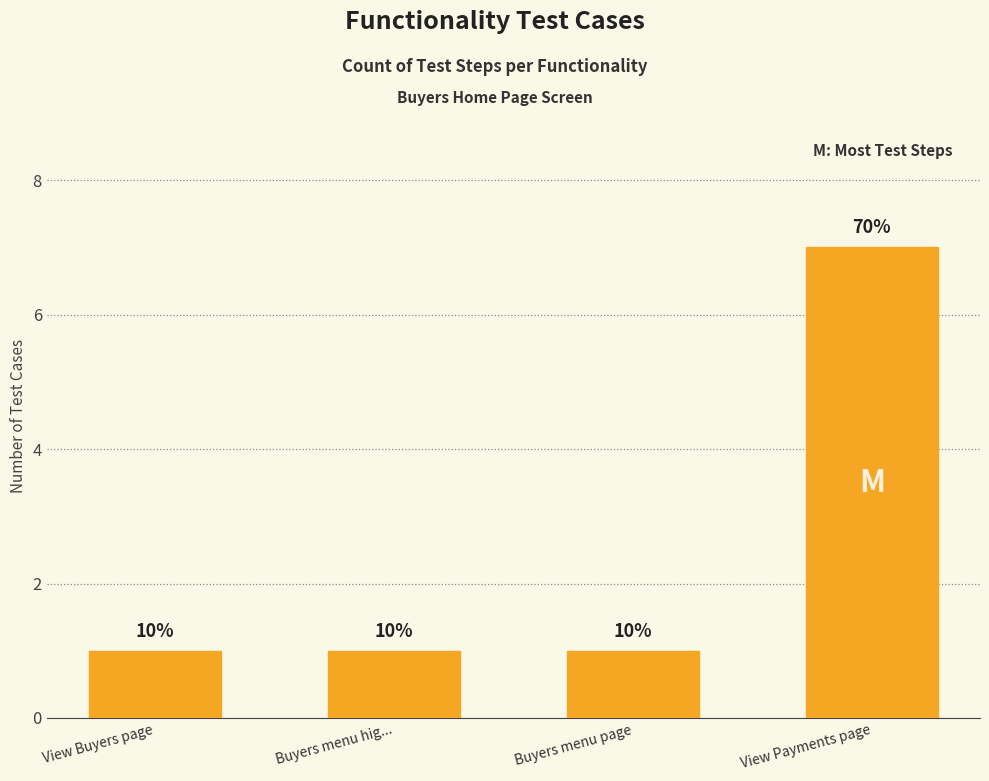

How many bars are there in total?

4